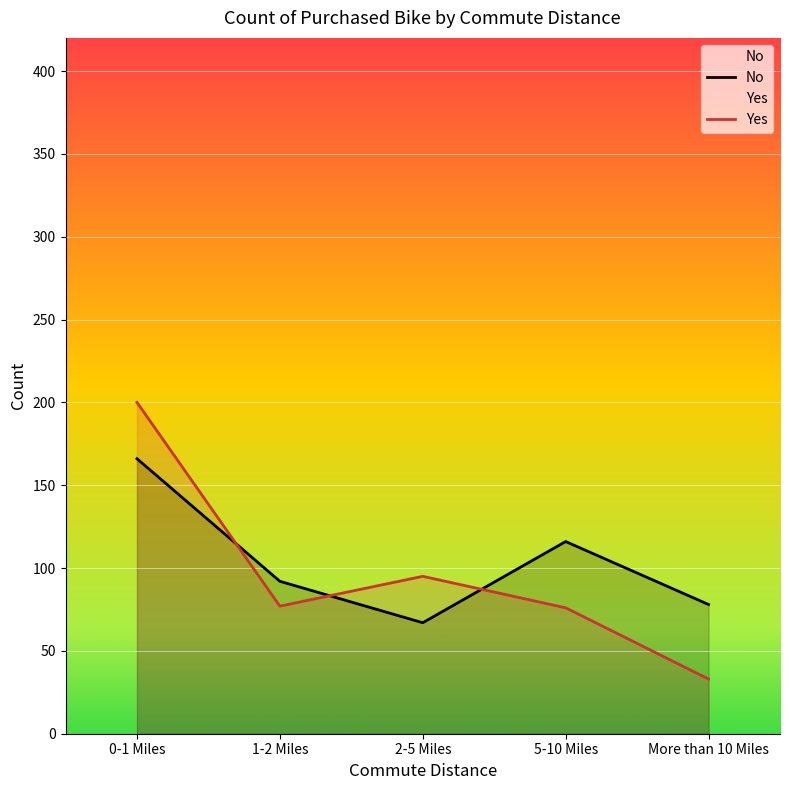

How many times do Yes and No cross each other?

3